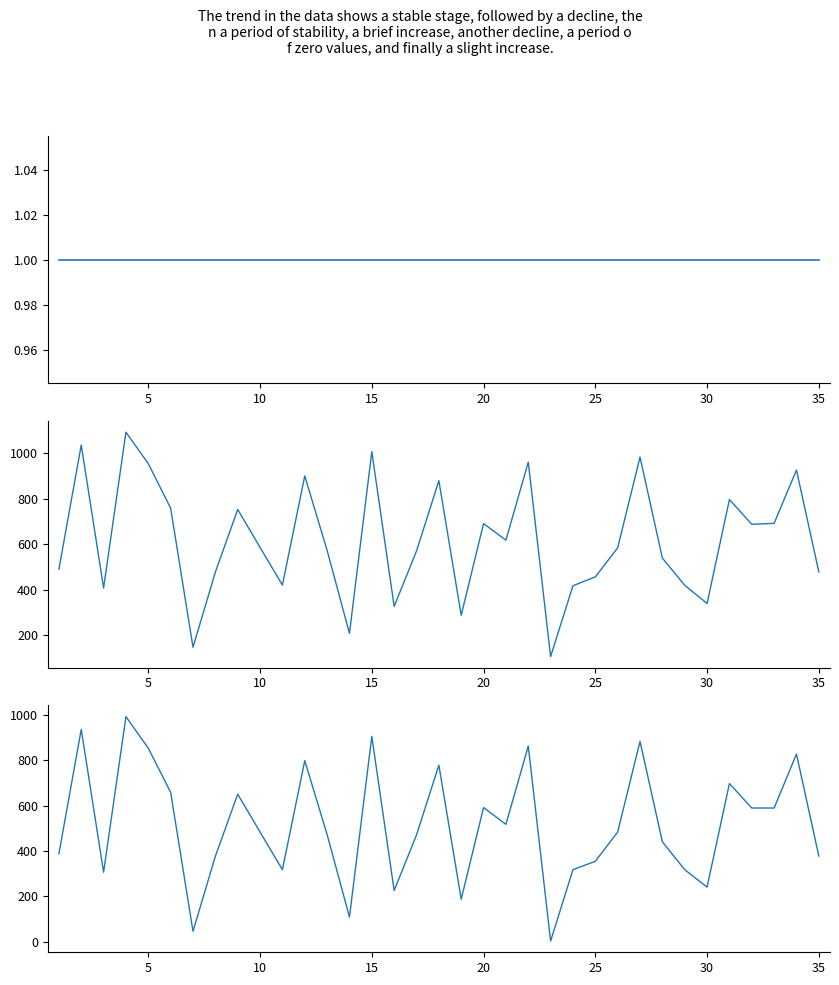

What is the difference between the col_1 values at 20 and 29?

279